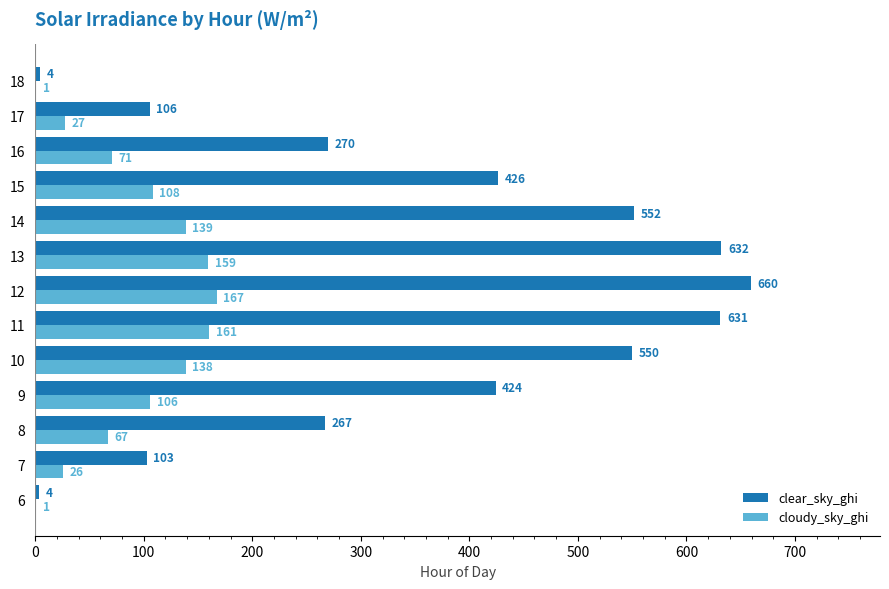

Where is clear_sky_ghi nearest to the value 331?

16